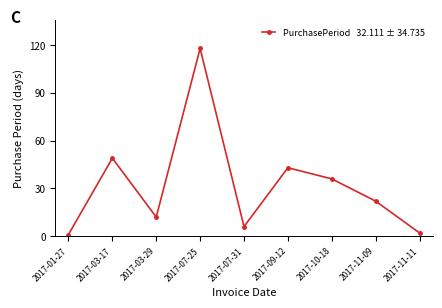

The value at 2017-09-12 is 75. True or false?

False